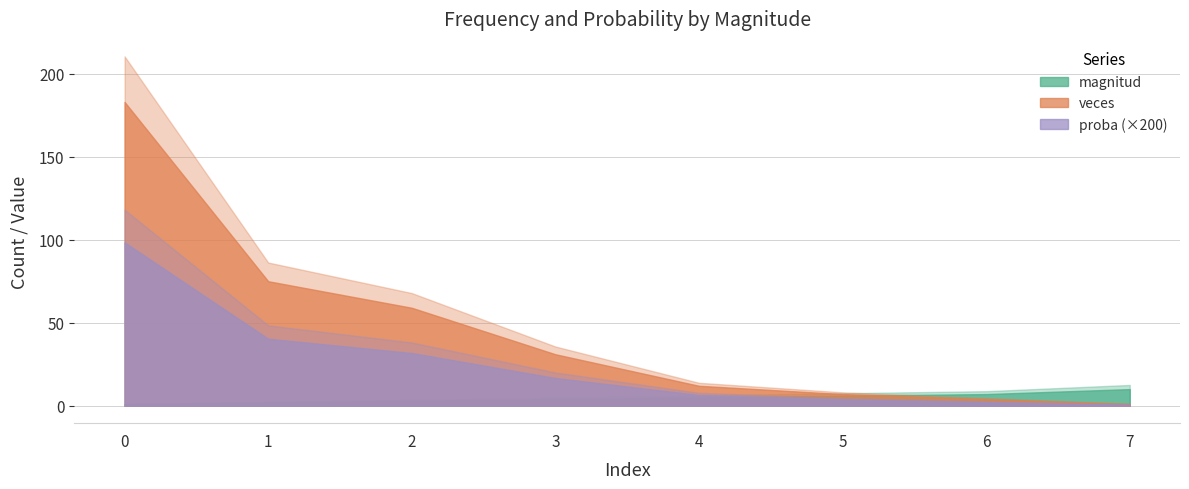

How many data points in magnitud are less than 5?

4